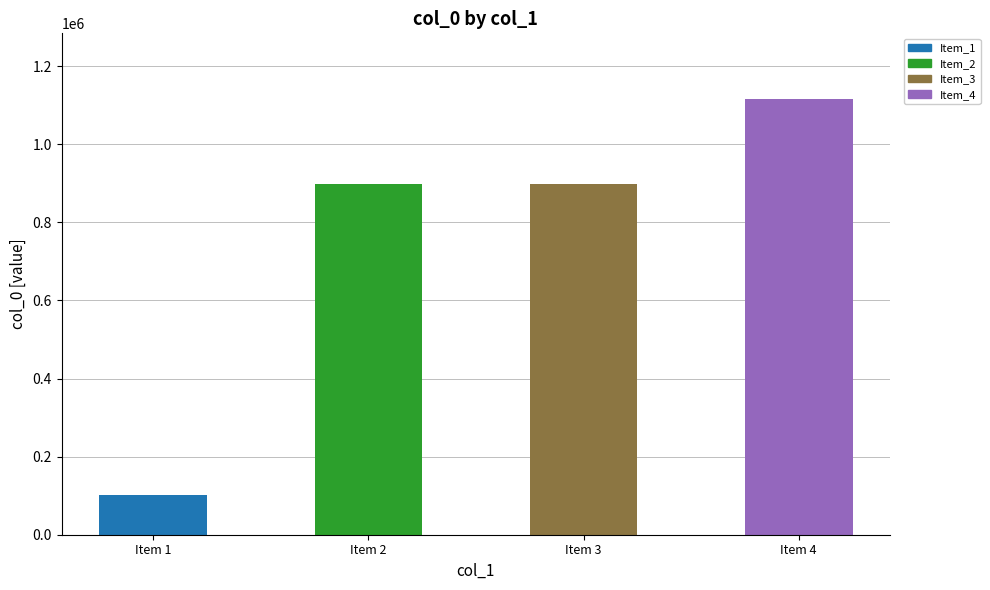

What is the change in value from Item 1 to Item 4?

+1013788